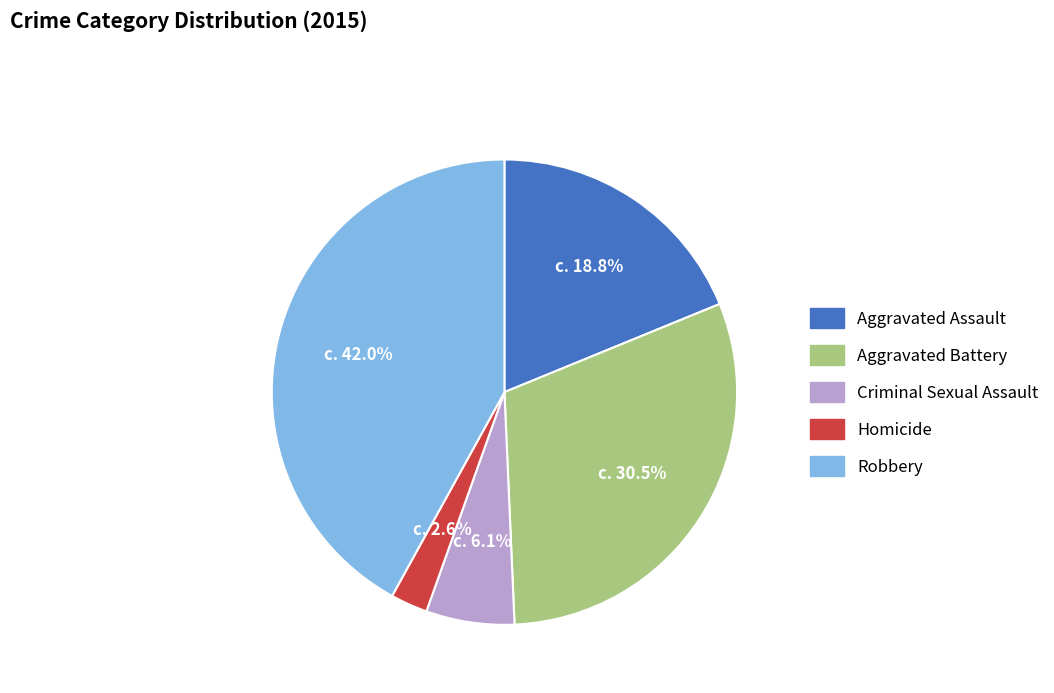

What percentage is the Homicide slice, to the nearest percent?

3%